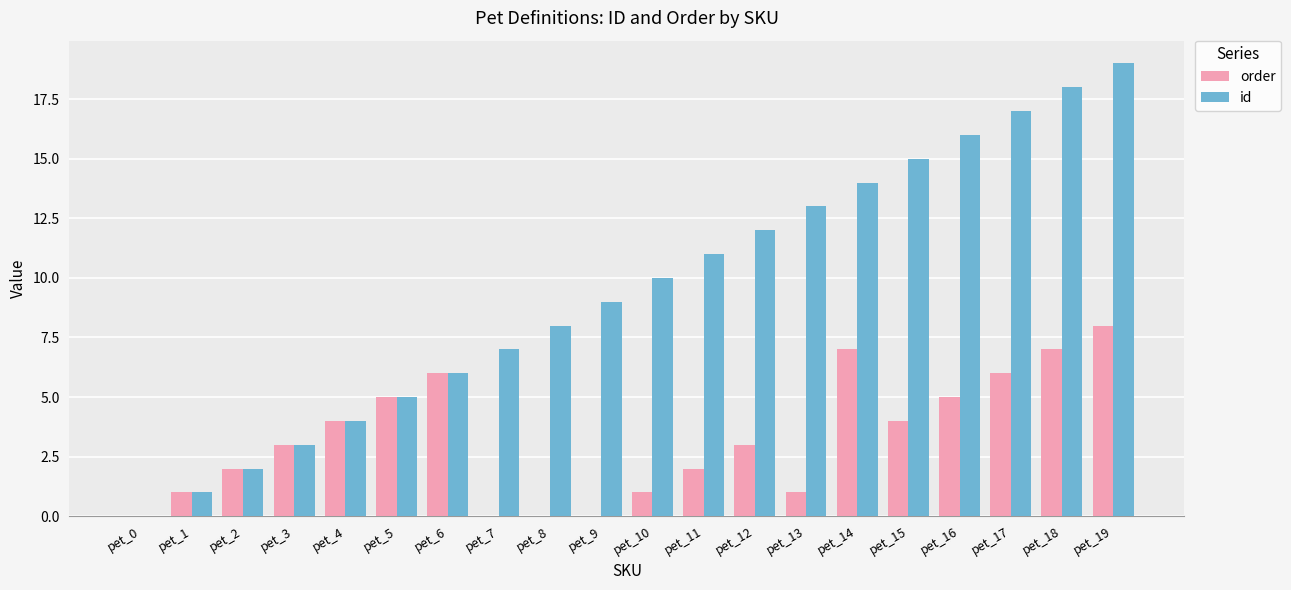

Which series has the largest range (max minus min)?

id